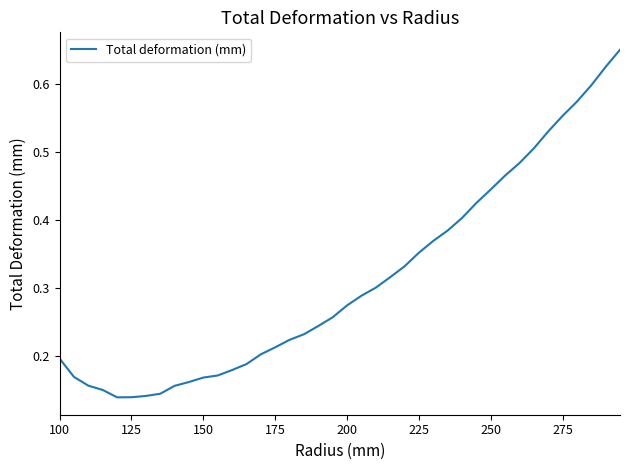

Does the chart have visible grid lines?

No